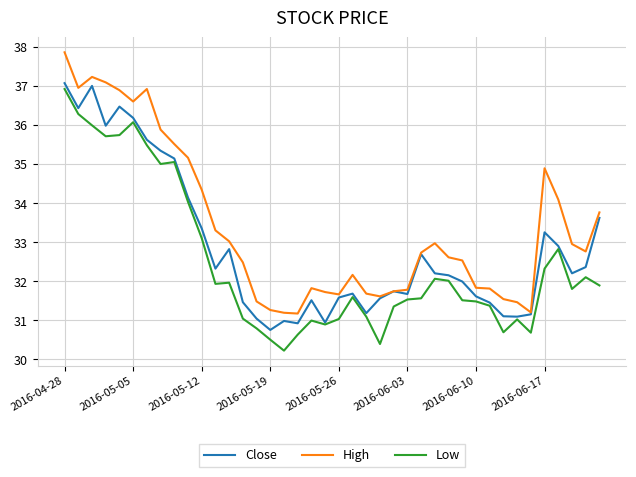

True or false: High and Low cross at least once.

False